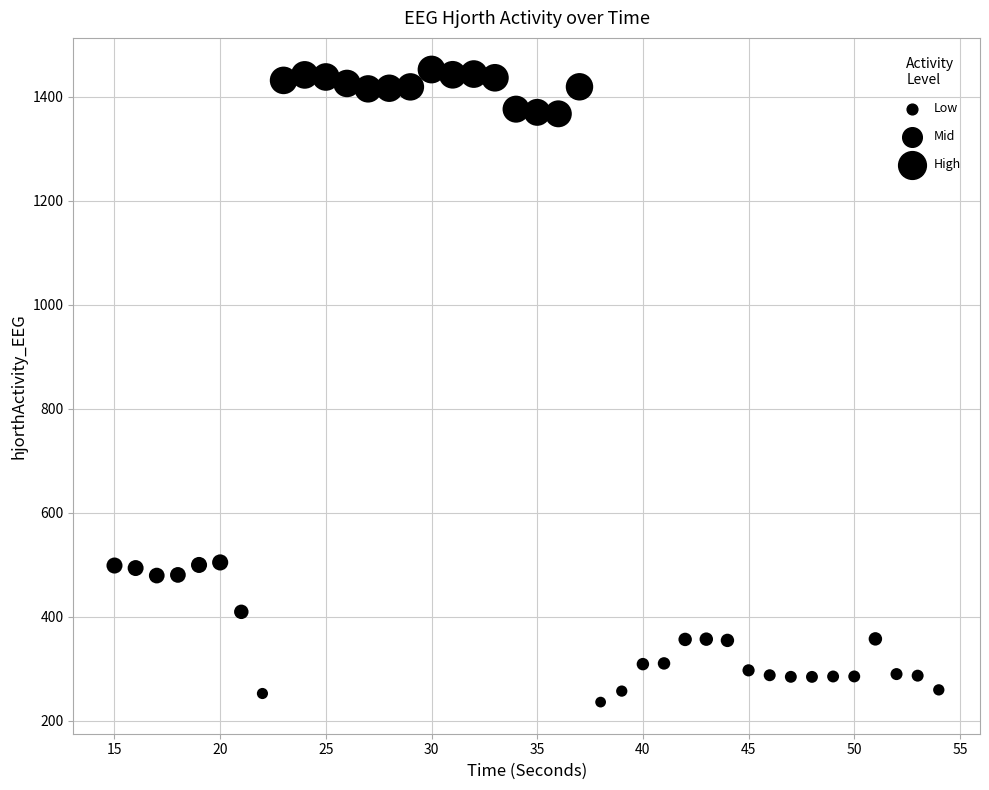

What is the range of Y values (max minus min)?

1215.6